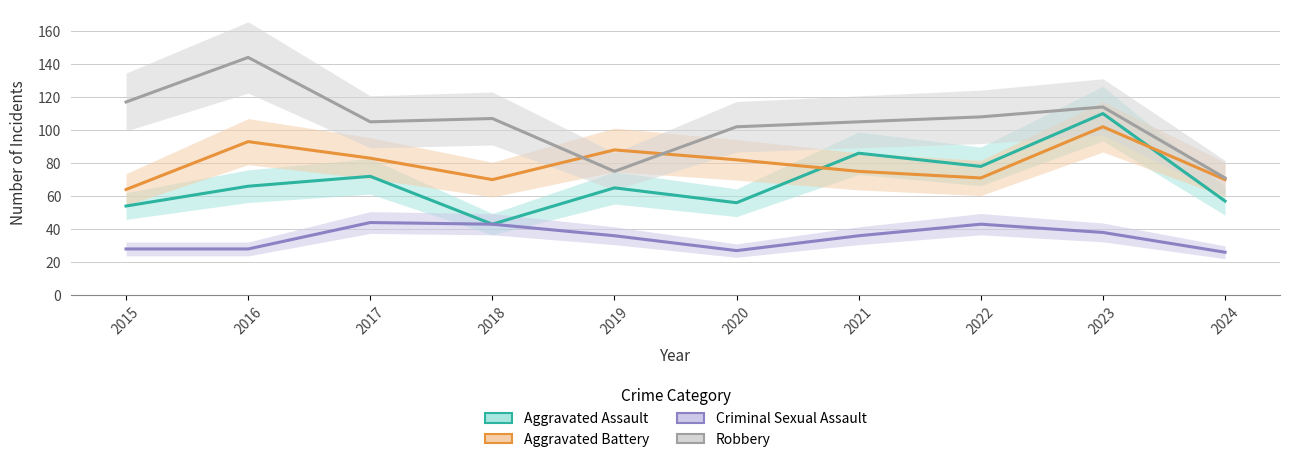

What is the average value of the Robbery series?

105